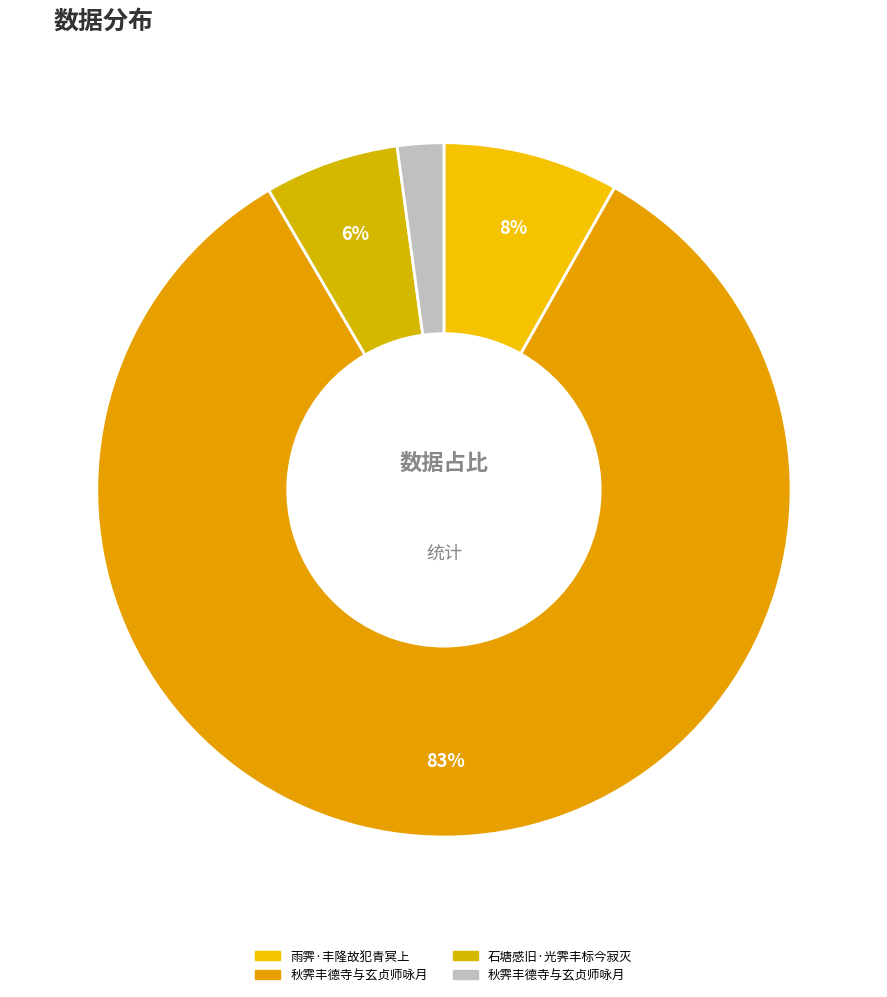

Count the number of slices in the pie.

4